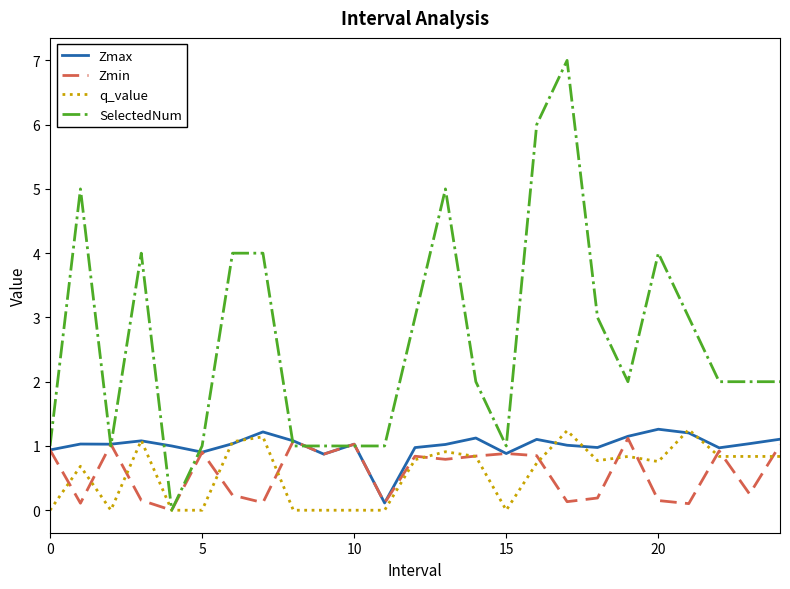

Which series has the widest spread of values?

SelectedNum